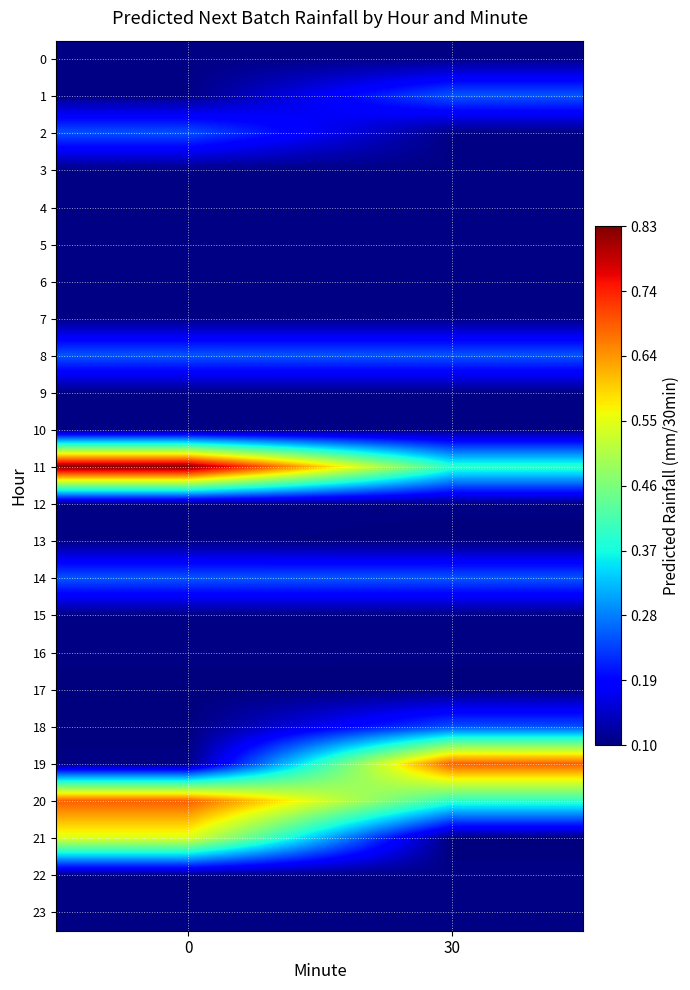

What is the total value across all series at 30?

4.2